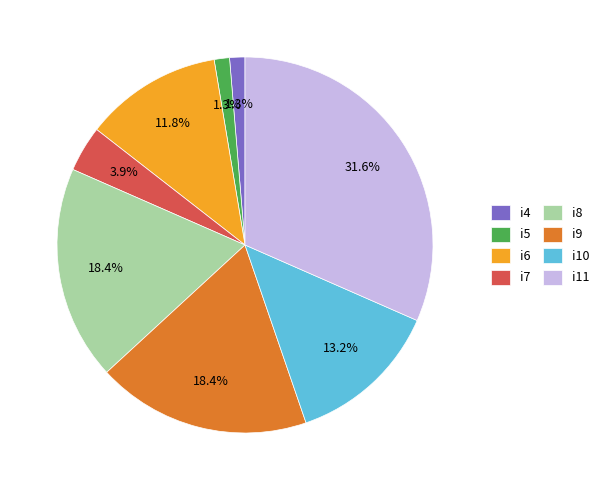

Which category has the biggest portion of the pie?

i11